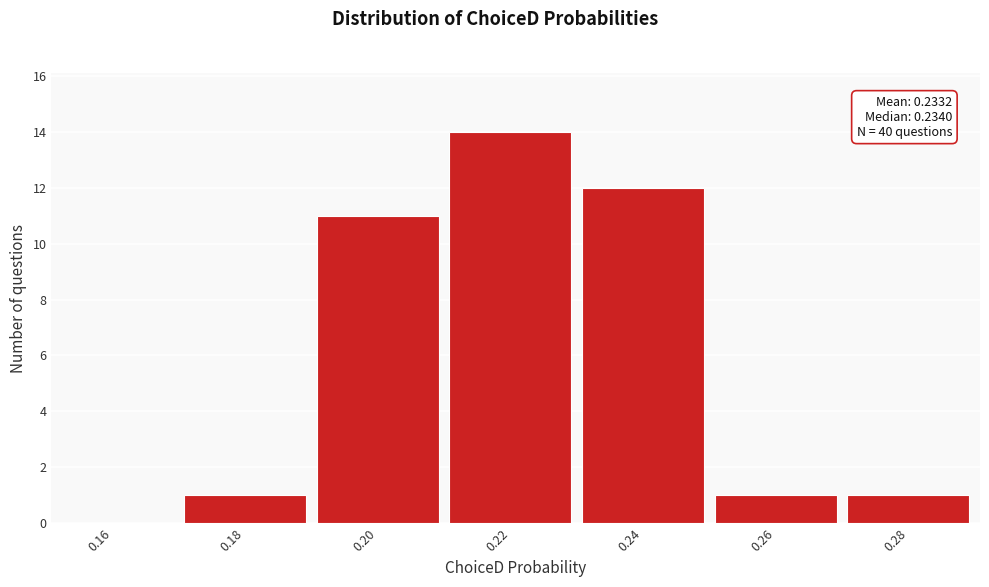

Reading left to right, extract all data points from this chart.

0.16=0	0.18=1	0.20=11	0.22=14	0.24=12	0.26=1	0.28=1